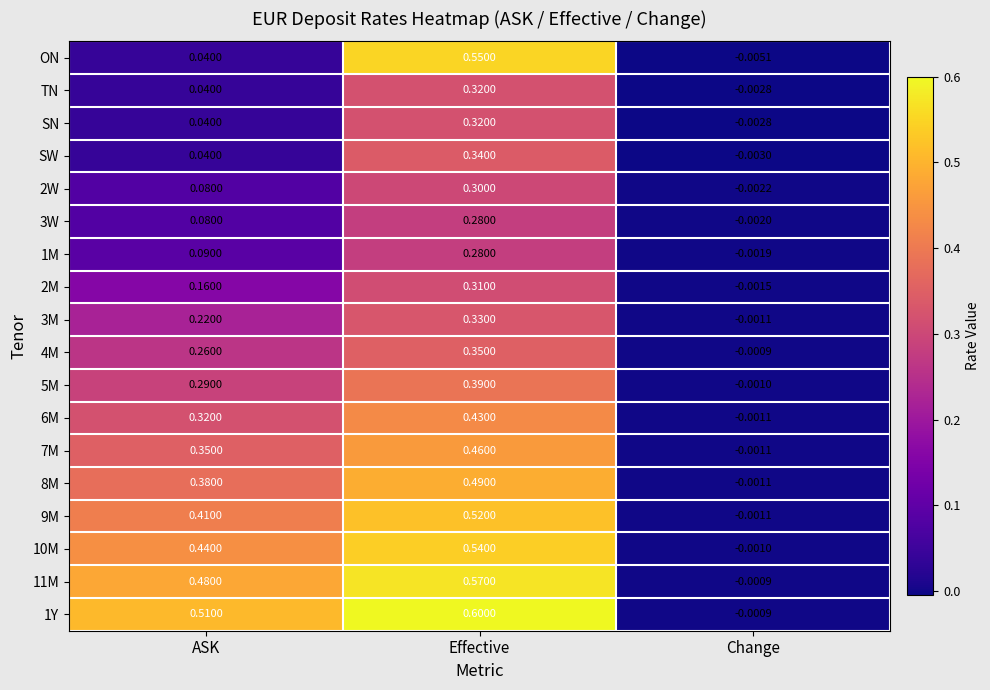

How many positive values does the 5M series have?

2